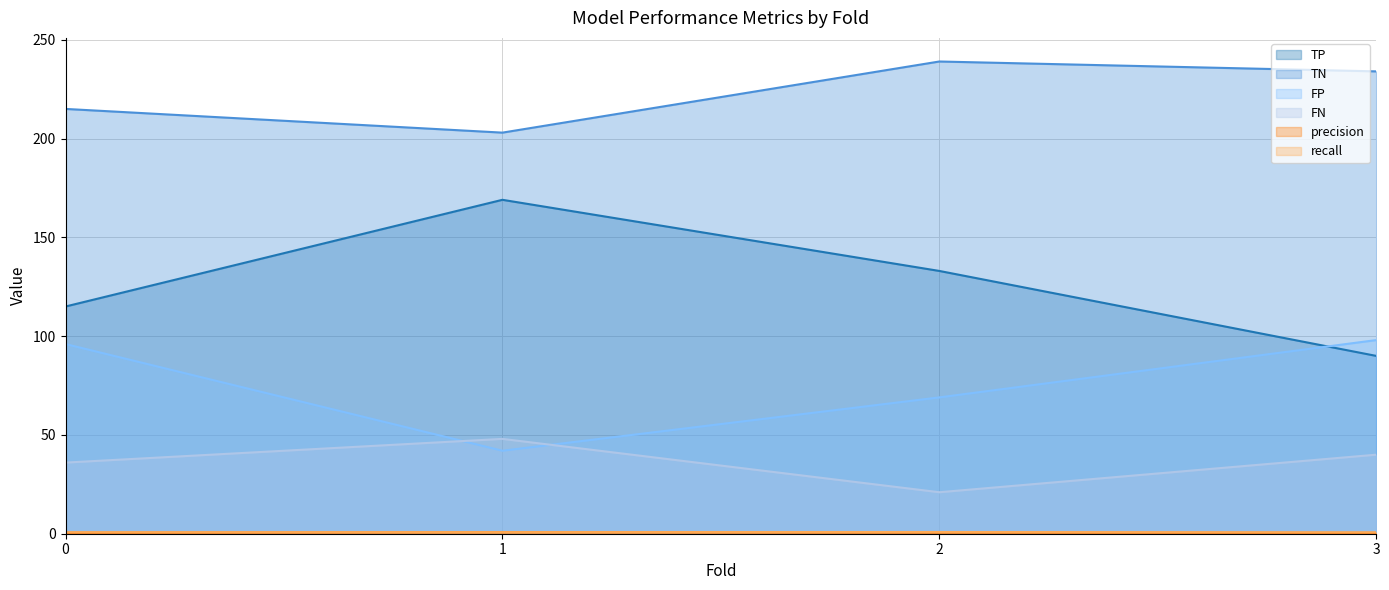

What are all the series names shown in the legend?

TP, TN, FP, FN, precision, recall